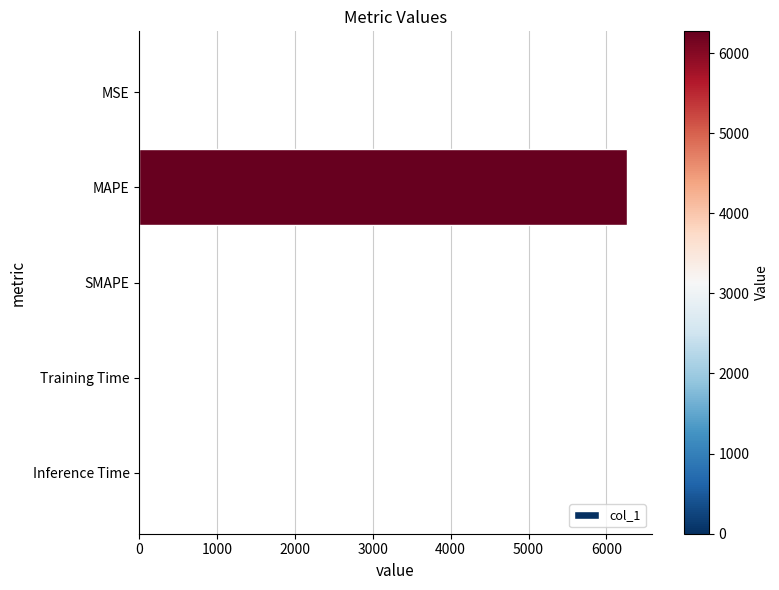

The value at Inference Time is 0.0. True or false?

True